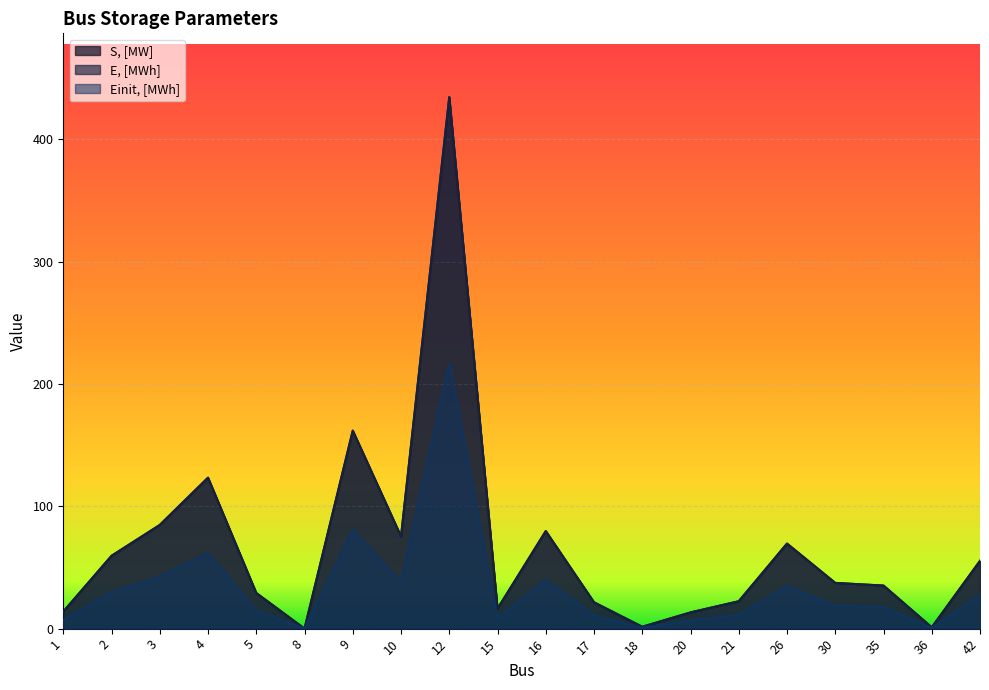

Where is the first local minimum for S, [MW]?

8